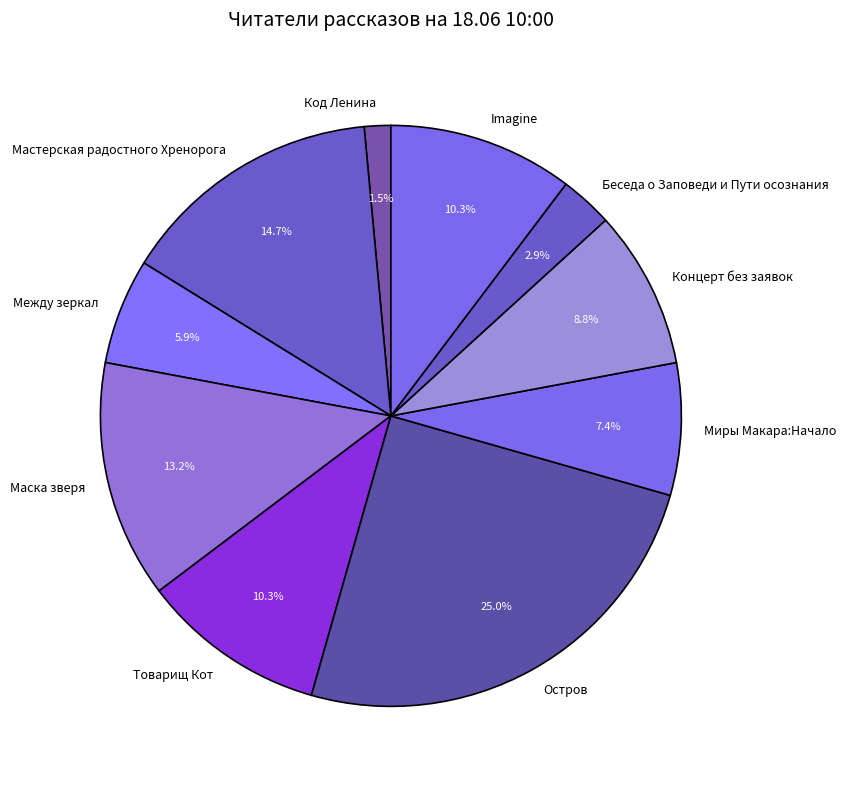

Which slice is the largest?

Остров